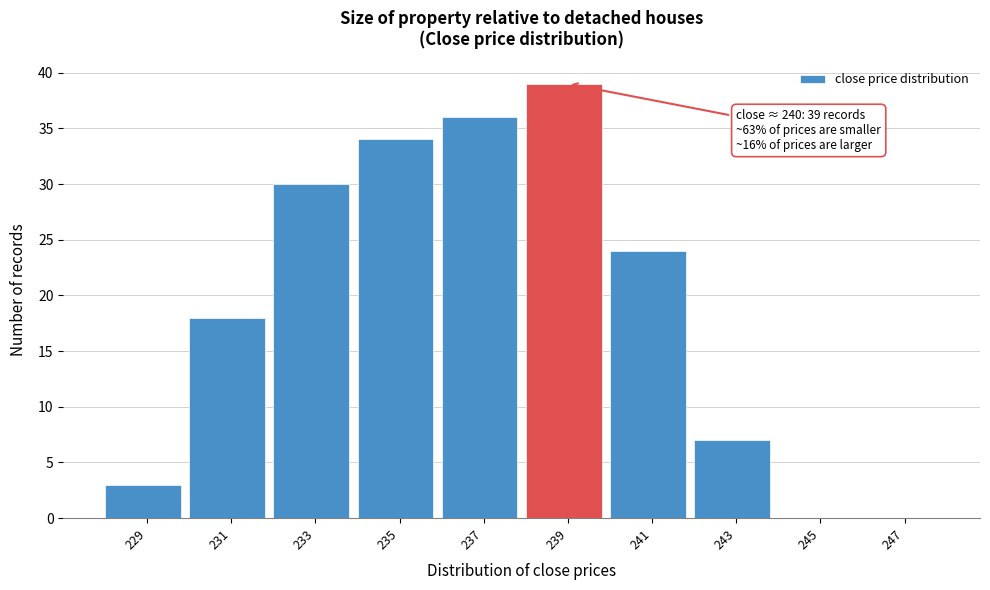

Reading right to left, list all the values displayed in this chart.

247=0	245=0	243=7	241=24	239=39	237=36	235=34	233=30	231=18	229=3